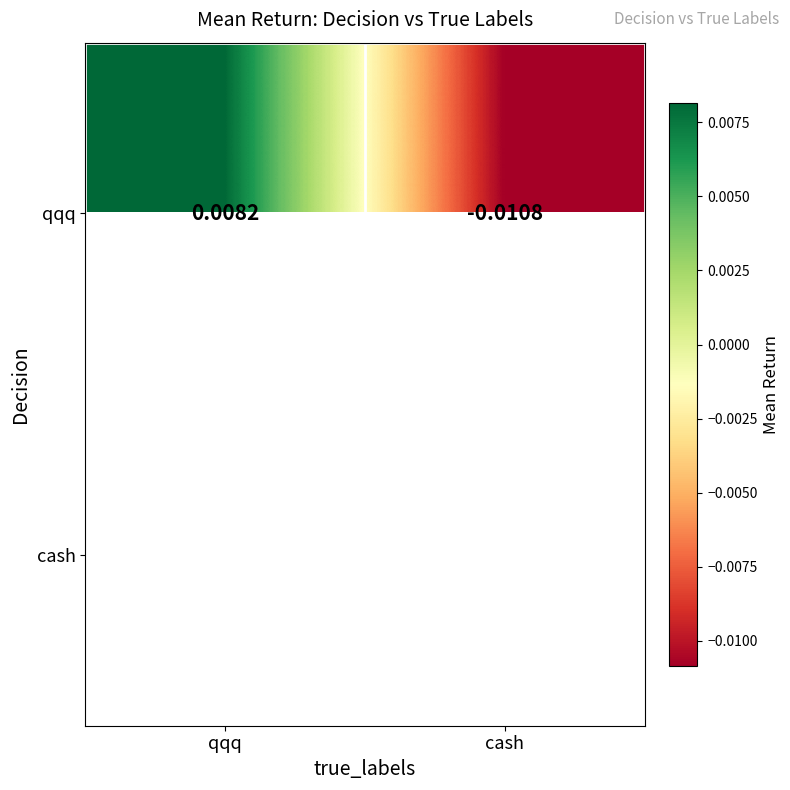

Which category has the lowest value in the qqq series?

cash